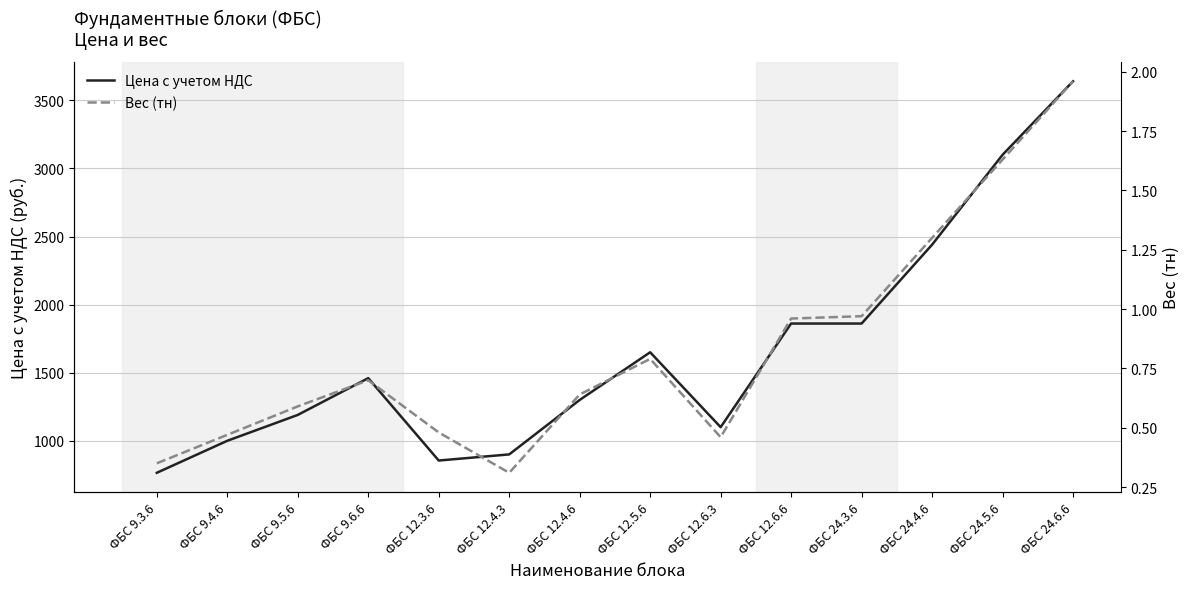

What is the label of the 9th point from the left?

ФБС 12.6.3